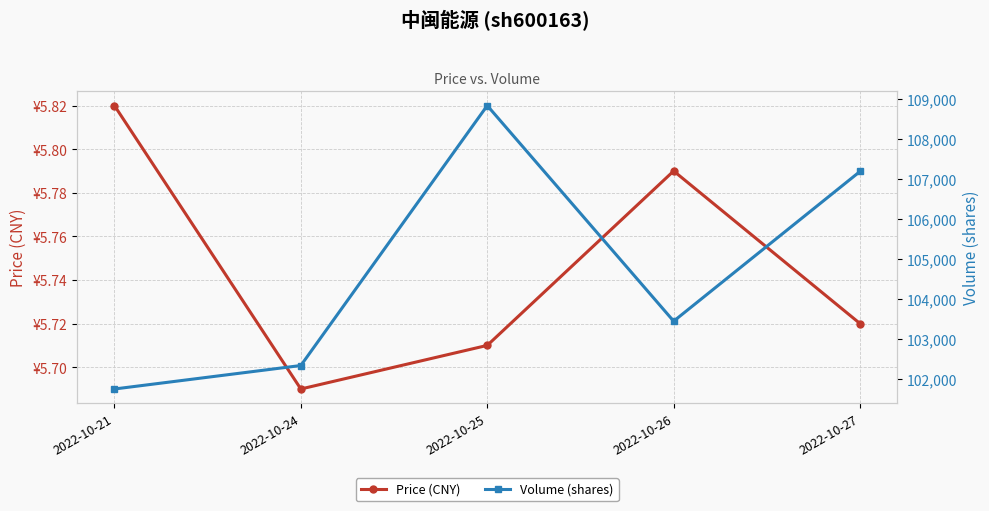

What is the difference between the maximum and minimum values in the Price (CNY) series?

0.1